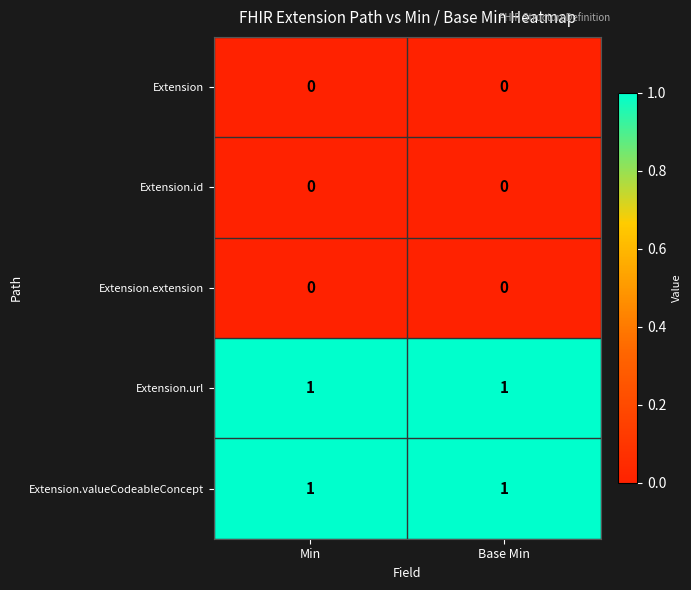

At how many categories does at least one series exceed 0?

2